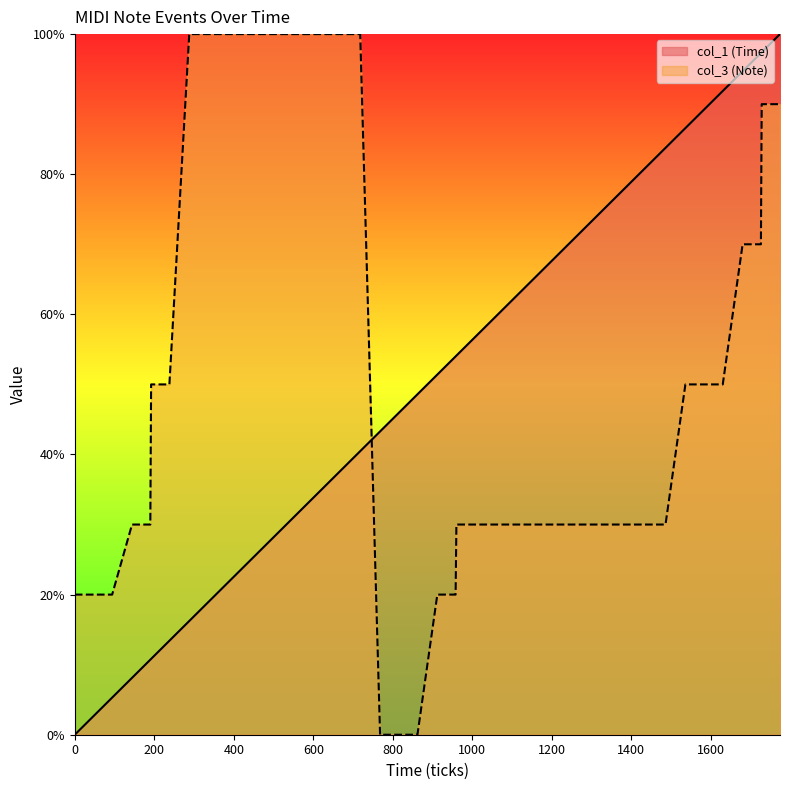

Which series has the largest total across all categories?

col_1 (Time)